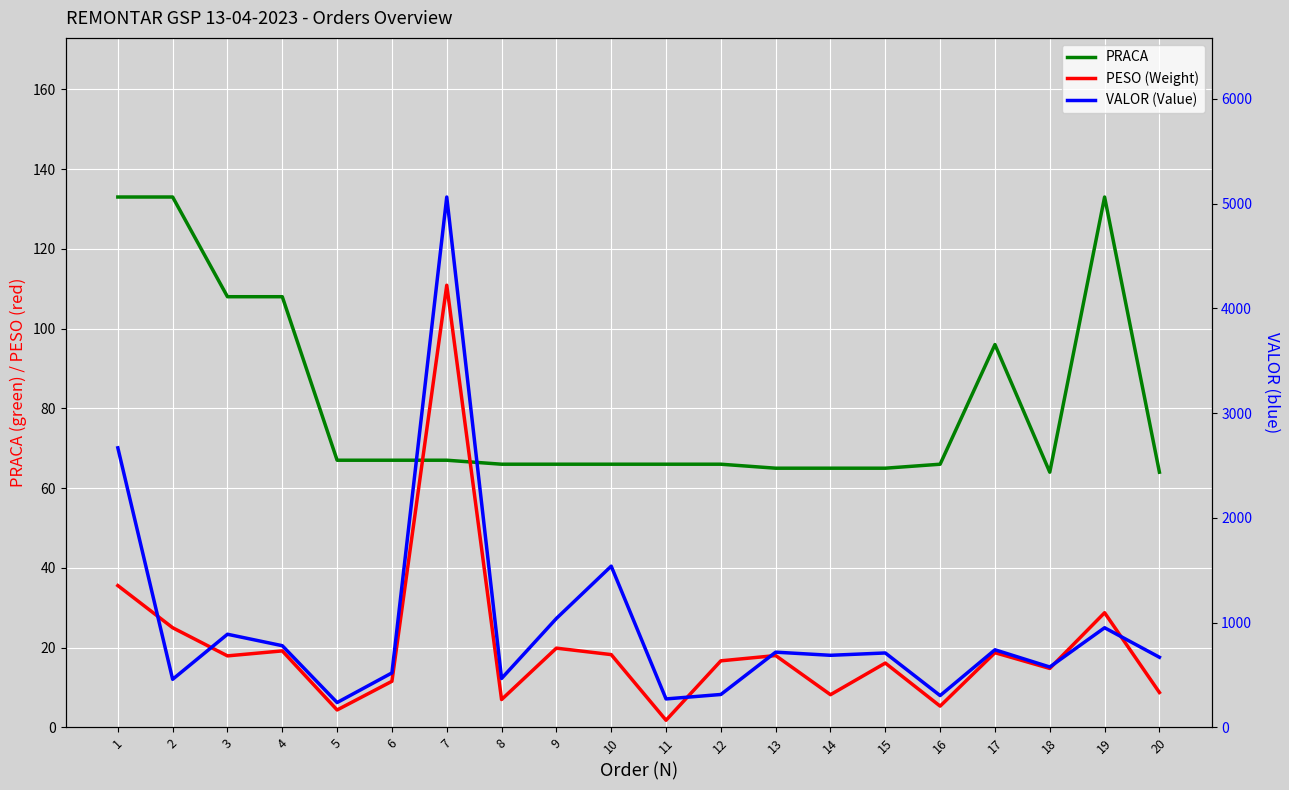

What is the value of the PESO (Weight) point at the 20th from the left?

8.8